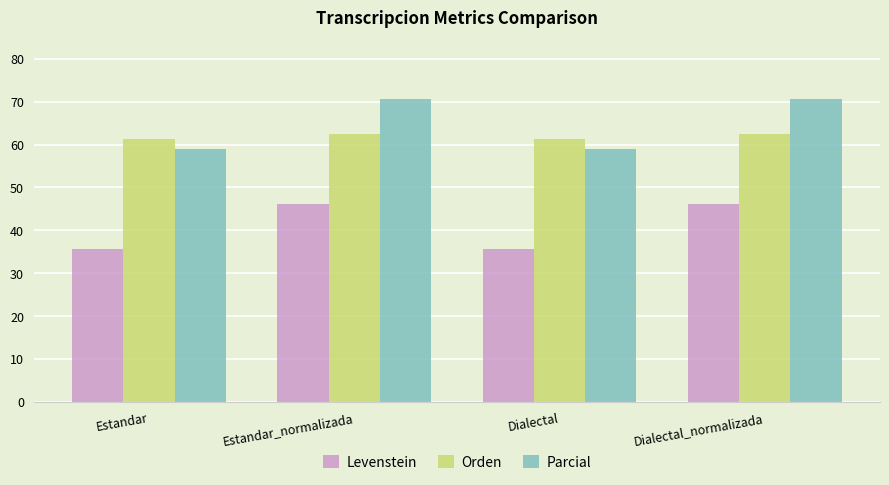

What is the difference between the Levenstein values at Dialectal_normalizada and Dialectal?

10.4